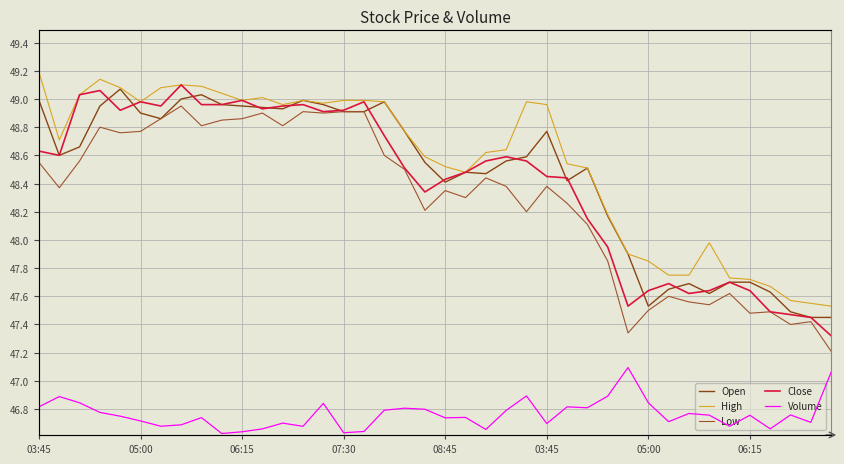

How many data points in Close are less than 48?

12